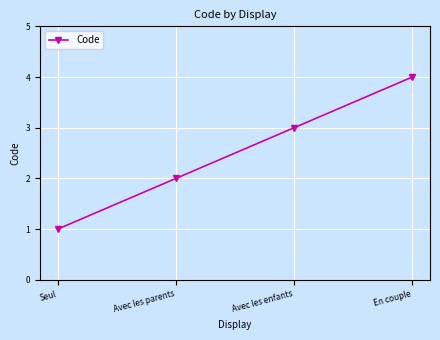

True or false: the data has more than 1 interior local peaks.

False